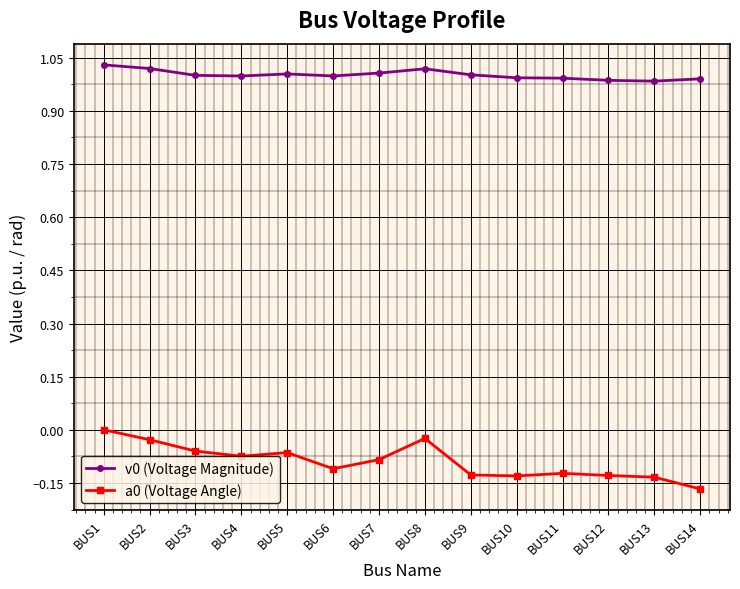

True or false: a0 (Voltage Angle) and v0 (Voltage Magnitude) intersect in this chart.

False